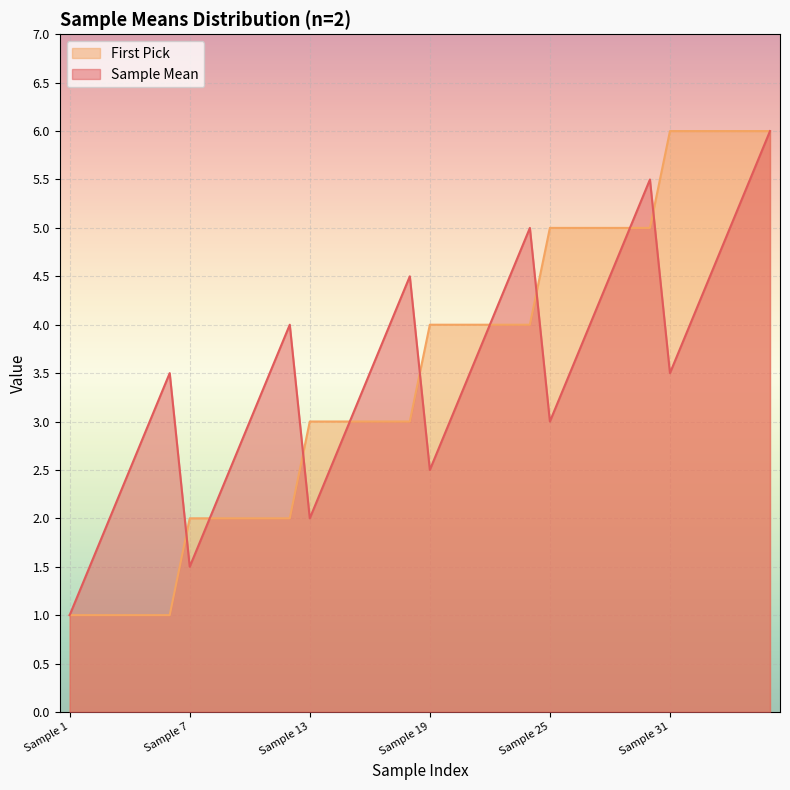

True or false: Sample Mean has more than 1 interior local peaks.

True